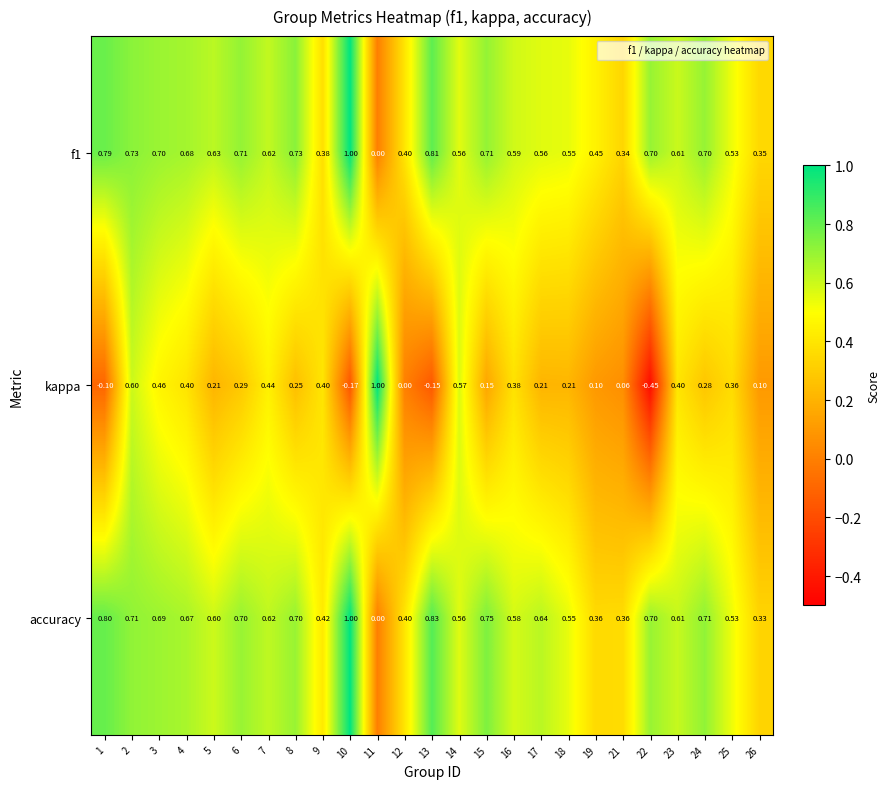

Is the value of f1 at 7 greater than the value of accuracy at 1?

No